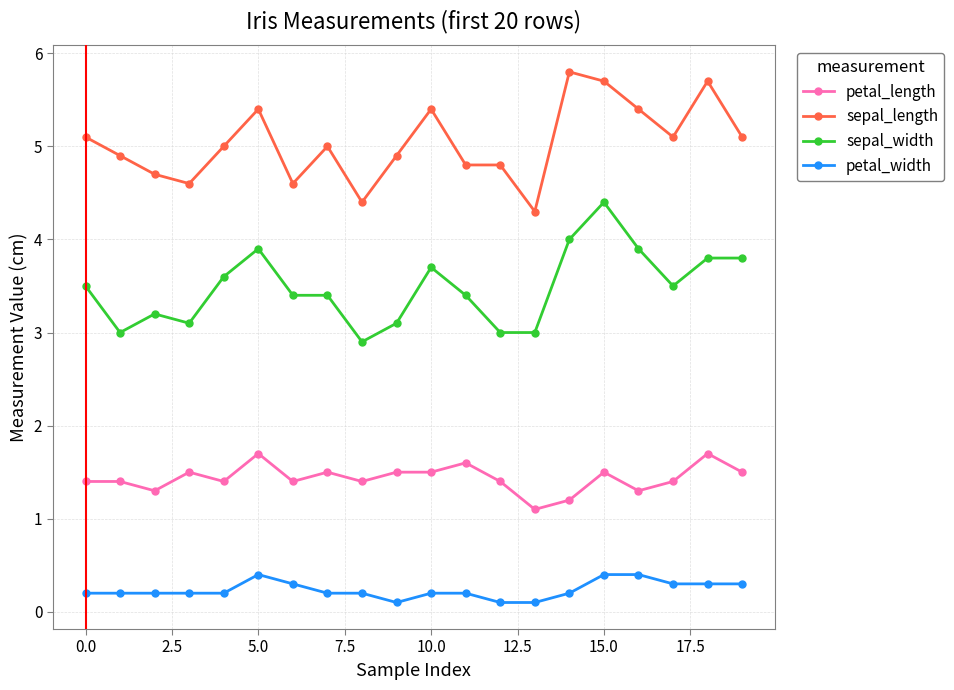

True or false: petal_width and petal_length intersect in this chart.

False